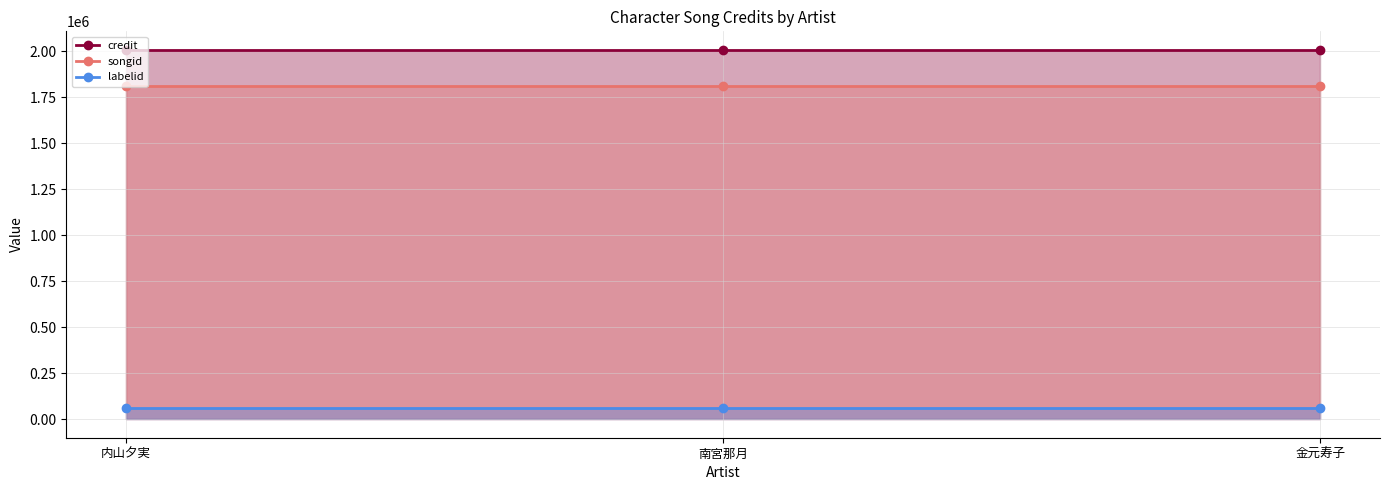

List the series in order of their peak value, highest first.

credit, songid, labelid